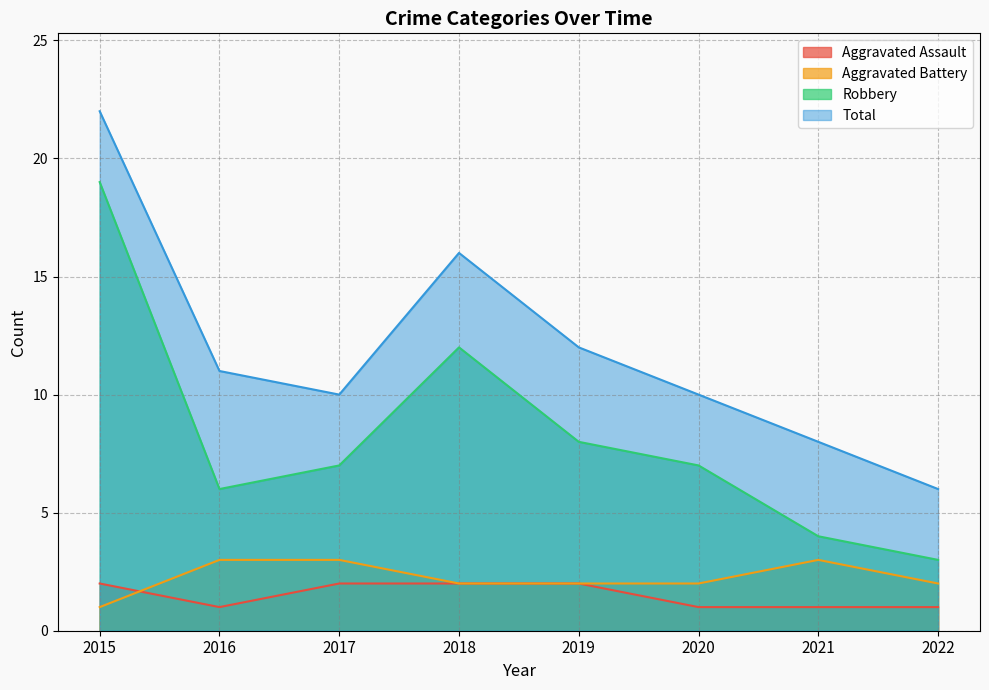

Which series has the largest range (max minus min)?

Robbery